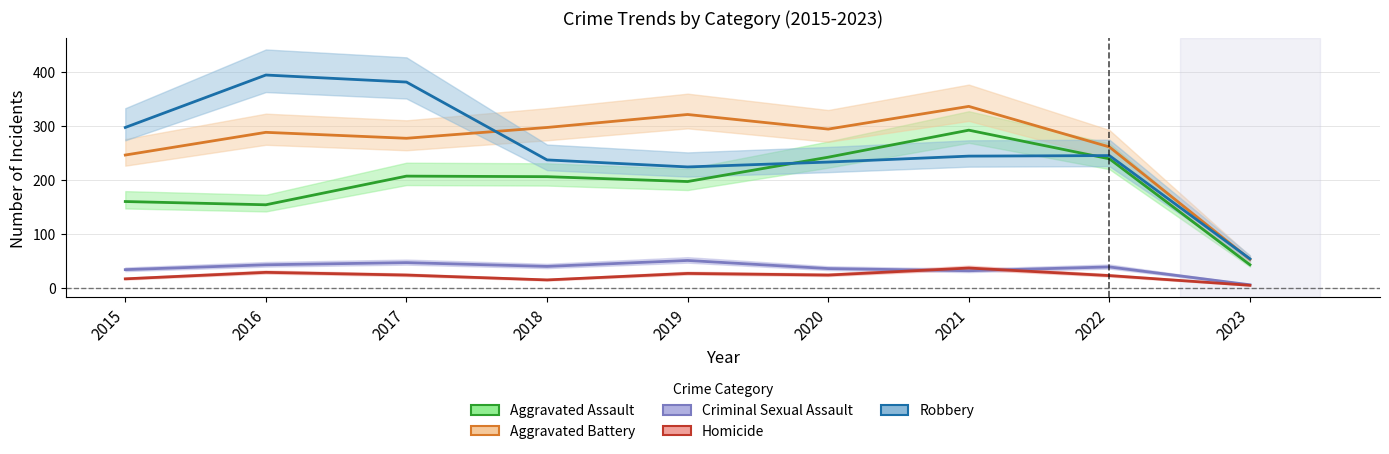

Reading right to left, what are all the values shown in this chart?

Aggravated Assault: 43	239	292	242	197	206	207	154	160
Aggravated Battery: 53	261	336	294	321	297	277	288	246
Criminal Sexual Assault: 6	39	32	36	51	40	47	43	34
Homicide: 5	23	37	24	27	15	24	29	17
Robbery: 54	245	244	233	224	237	381	394	297